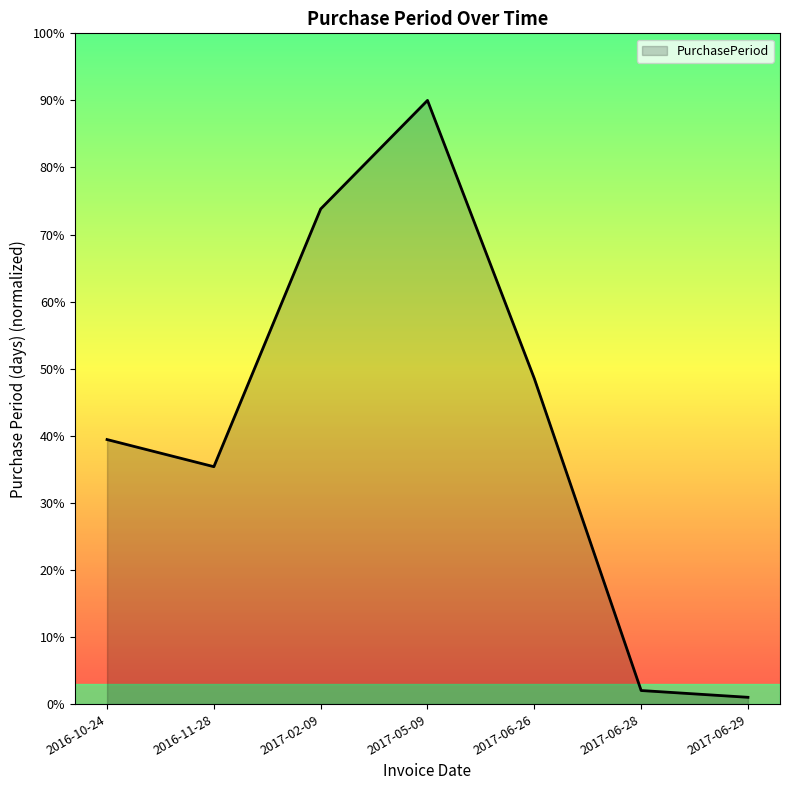

What is the change in value from 2017-06-28 to 2017-06-29?

-1.0